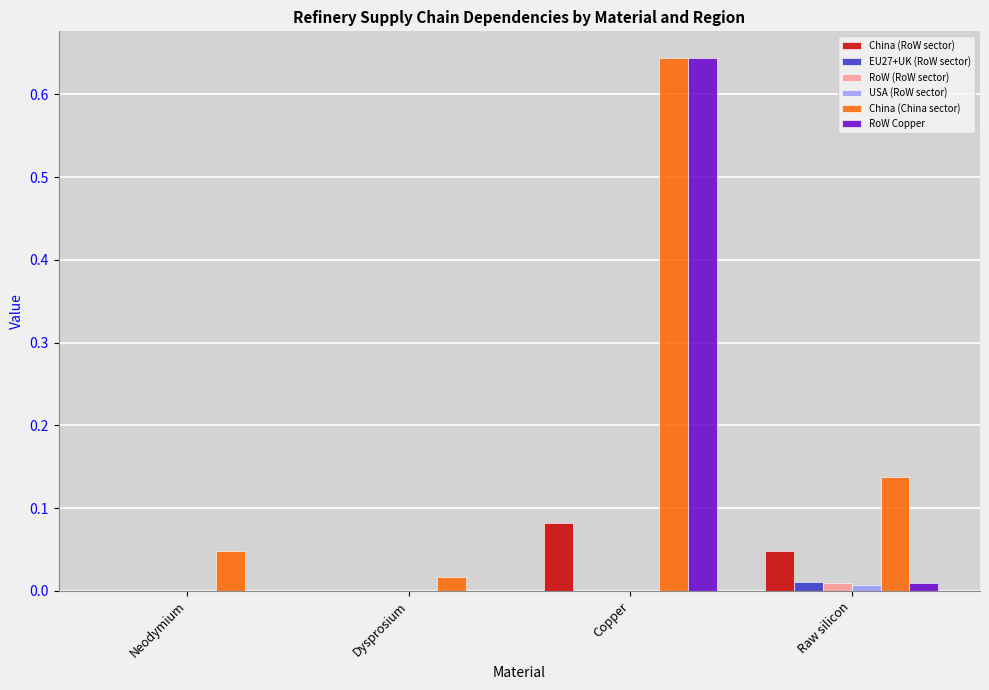

At which label is China (China sector) closest to 0?

Dysprosium